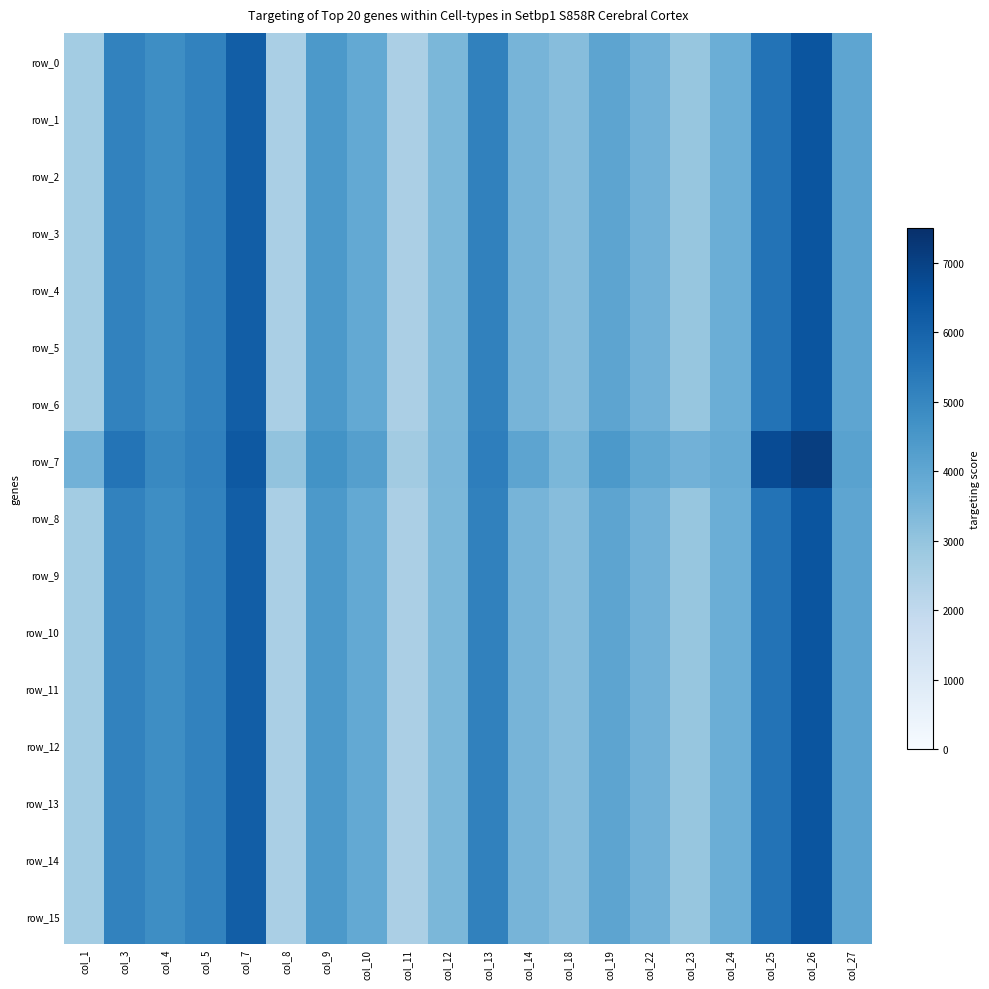

What is the sum of the row_14 values at col_5 and col_24?

8852.6